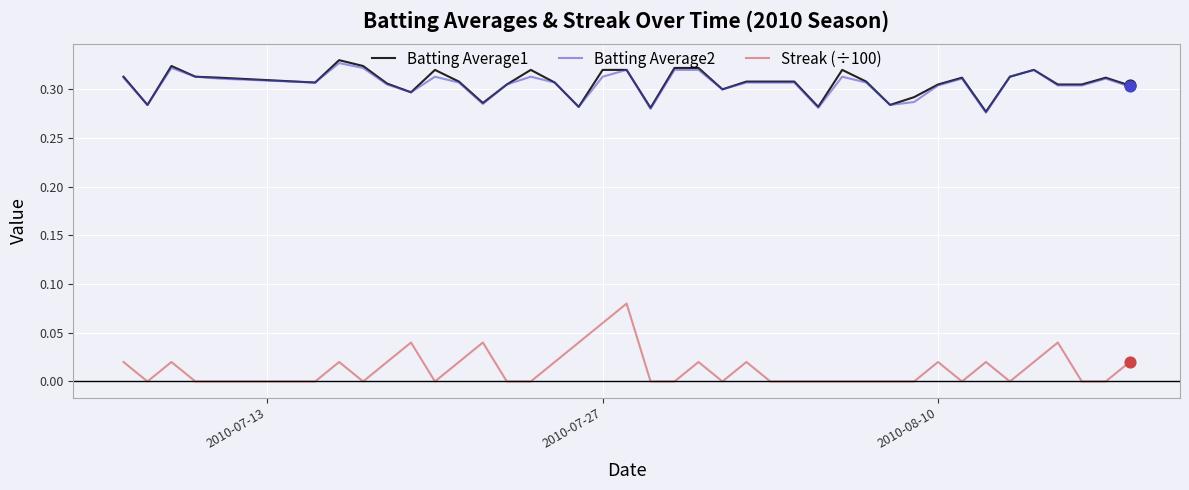

True or false: Batting Average2 and Streak (÷100) cross at least once.

False